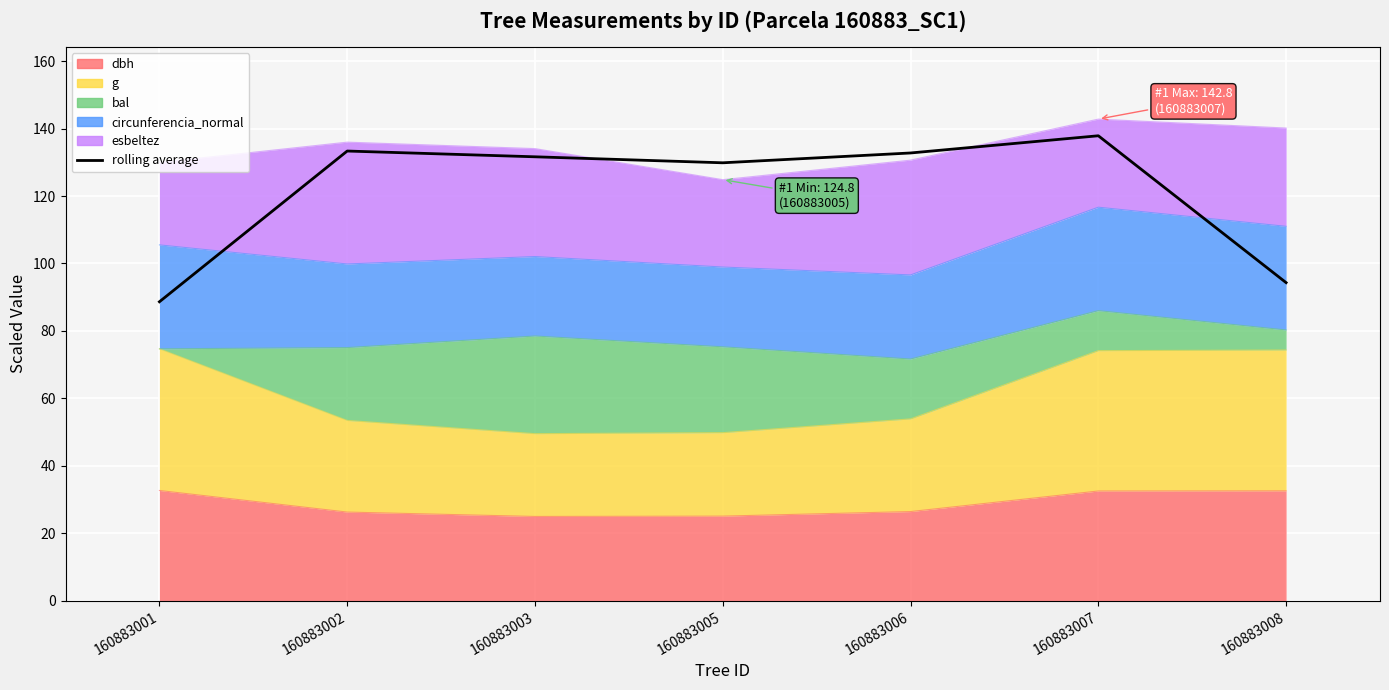

At which label is the value closest to 113?

160883005